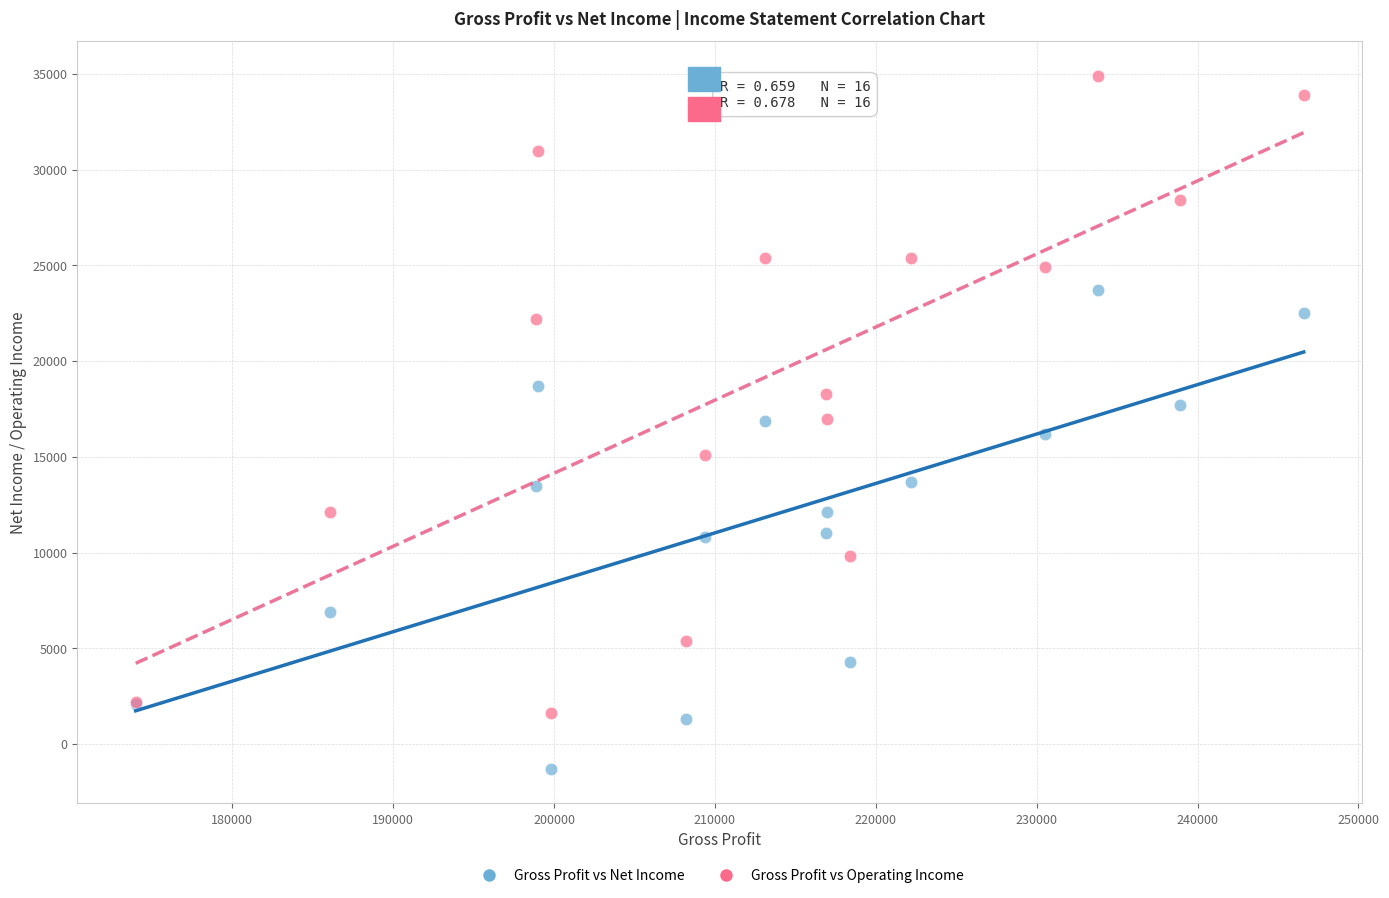

Which series contains the highest Y value?

Gross Profit vs Operating Income